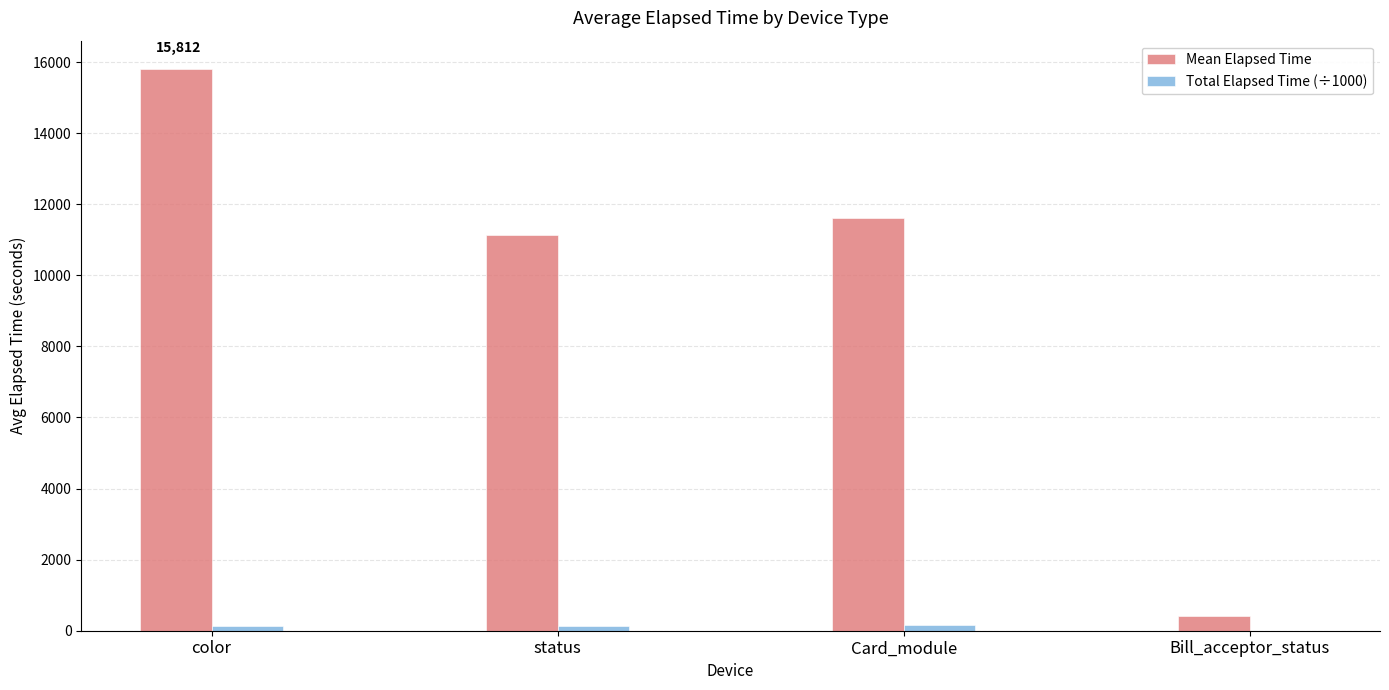

What is the greatest value displayed?

15811.6